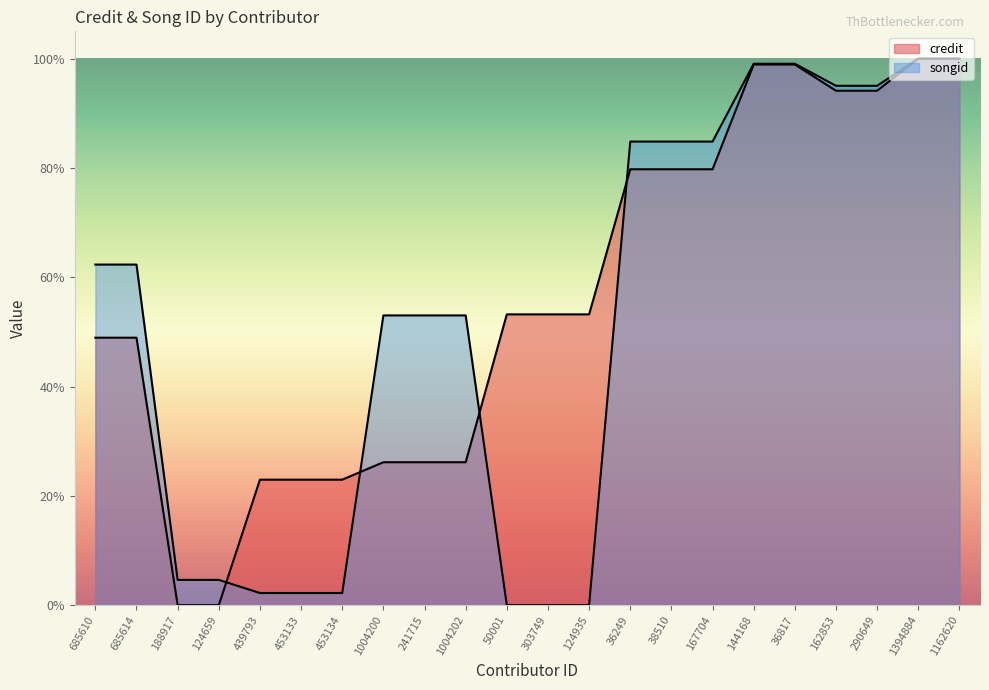

Which series changed the most between 1004200 and 241715?

credit